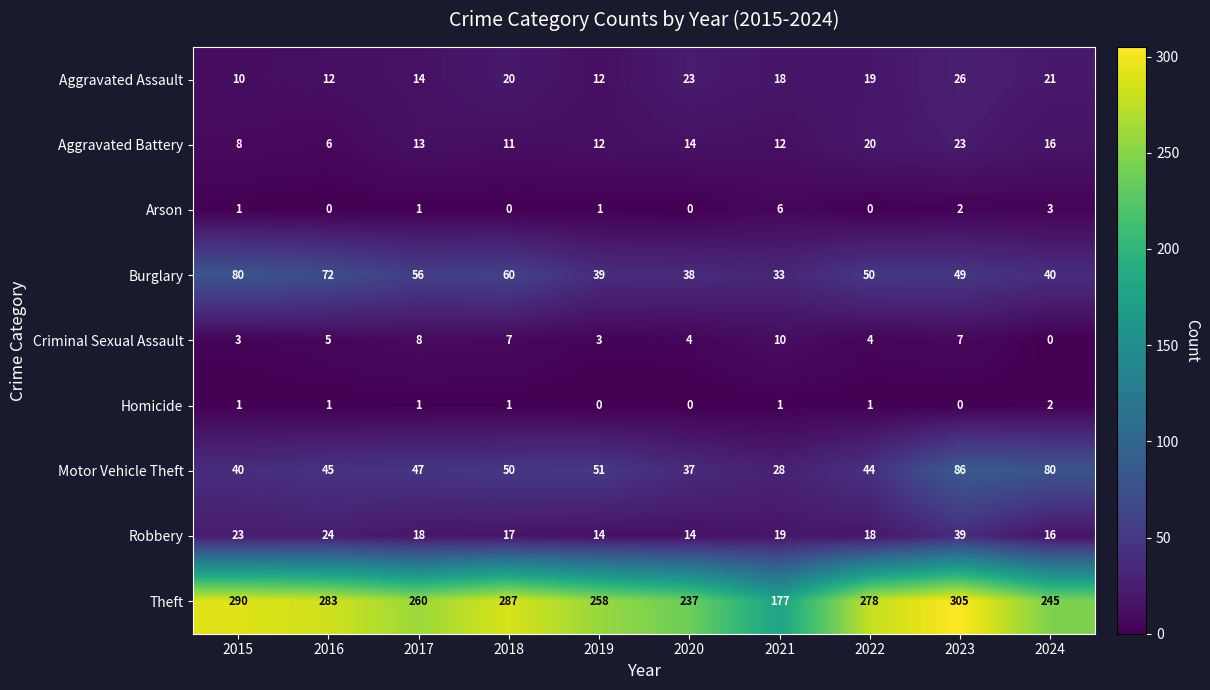

List the series in order of their peak value, lowest first.

Homicide, Arson, Criminal Sexual Assault, Aggravated Battery, Aggravated Assault, Robbery, Burglary, Motor Vehicle Theft, Theft